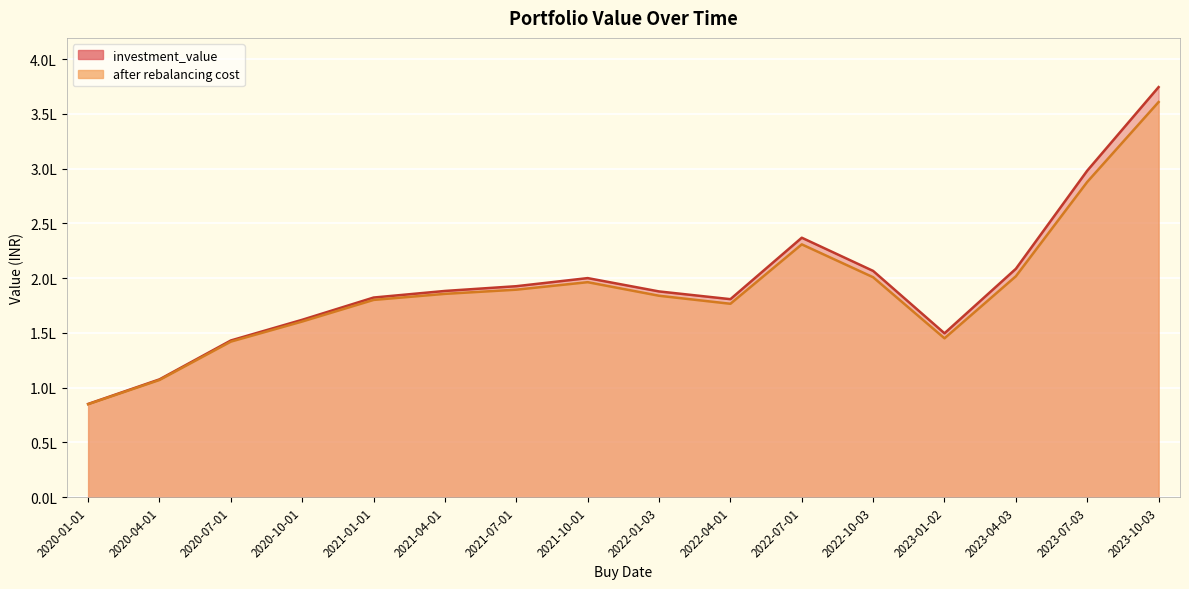

What is the difference between the second highest and second lowest values in the after rebalancing cost series?

180803.0